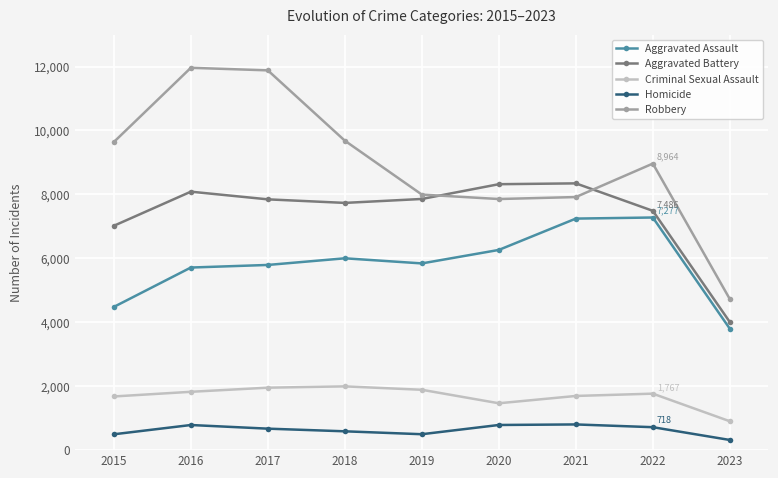

What are all the series names shown in the legend?

Aggravated Assault, Aggravated Battery, Criminal Sexual Assault, Homicide, Robbery